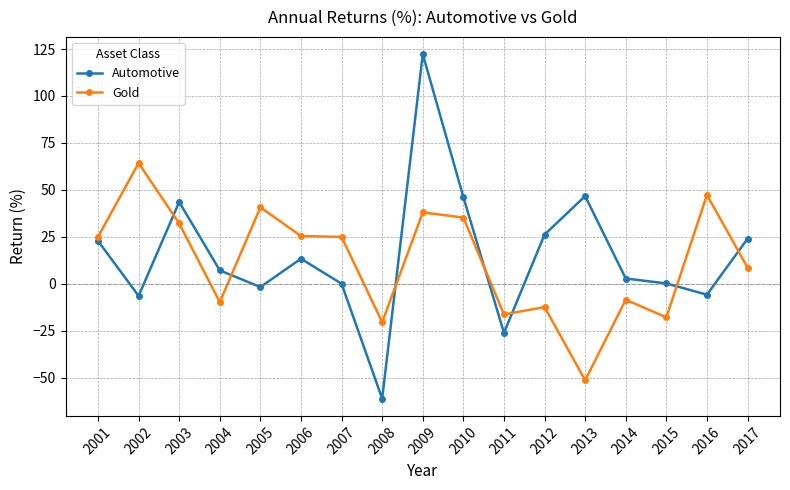

At how many categories does at least one series exceed 86?

1